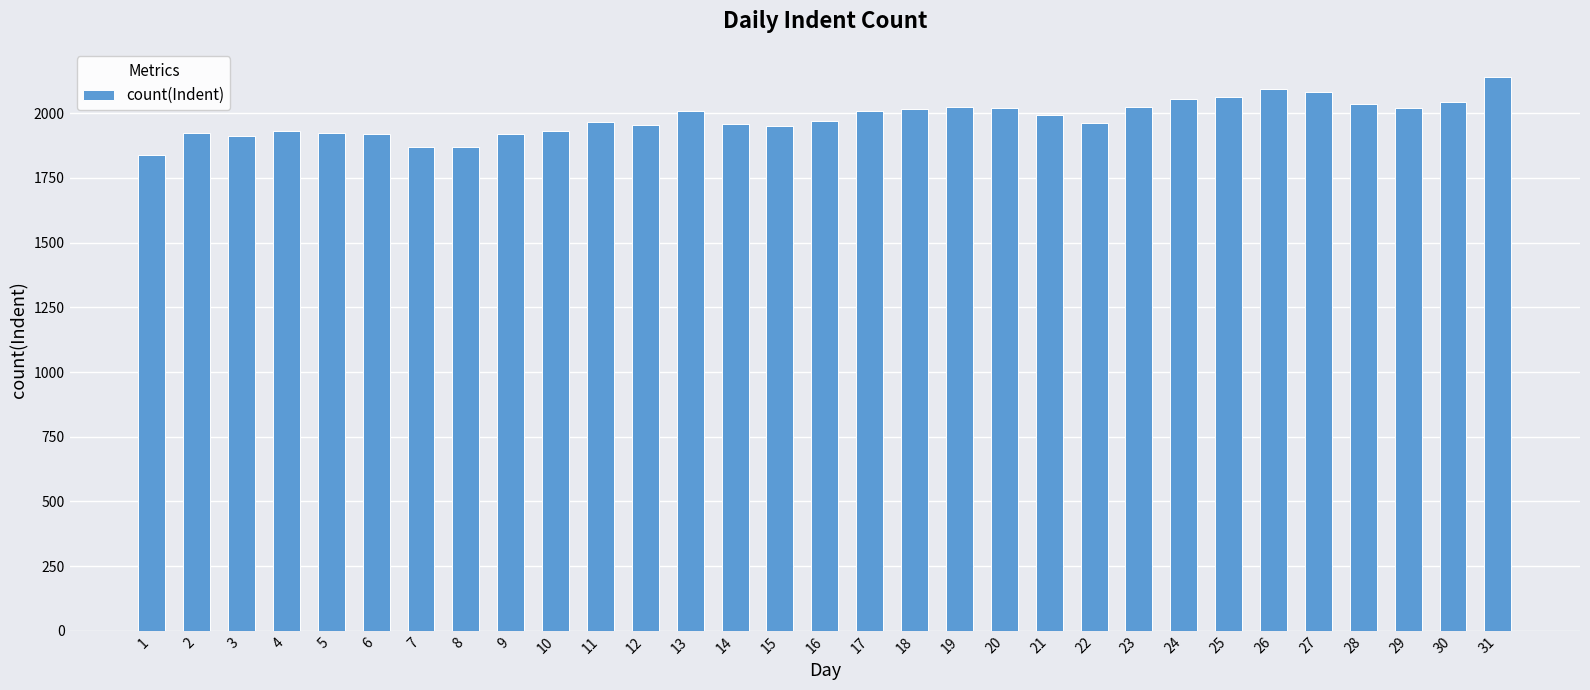

Read the value at 29, to the nearest 5.

2020